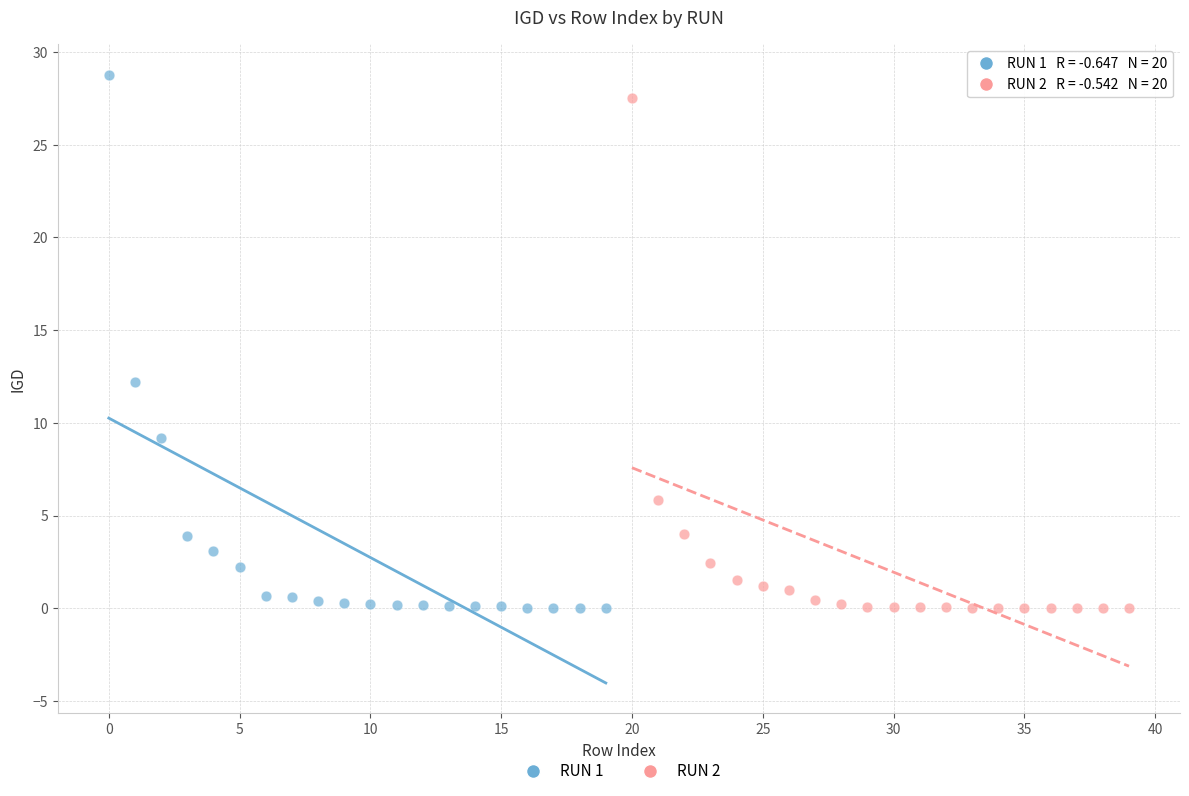

Which series has the widest spread of Y values?

RUN 1